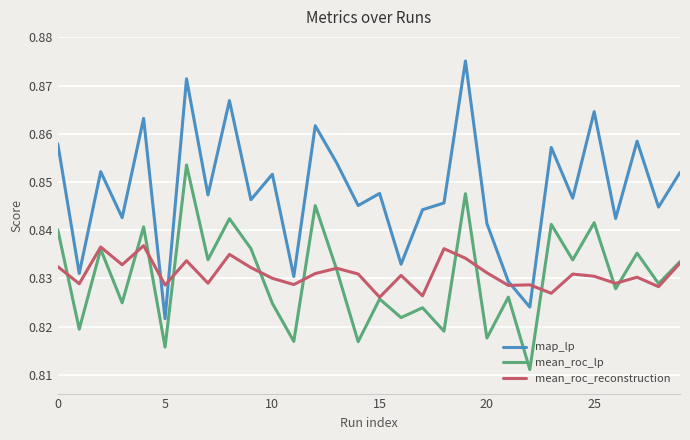

Which series has the largest range (max minus min)?

map_lp